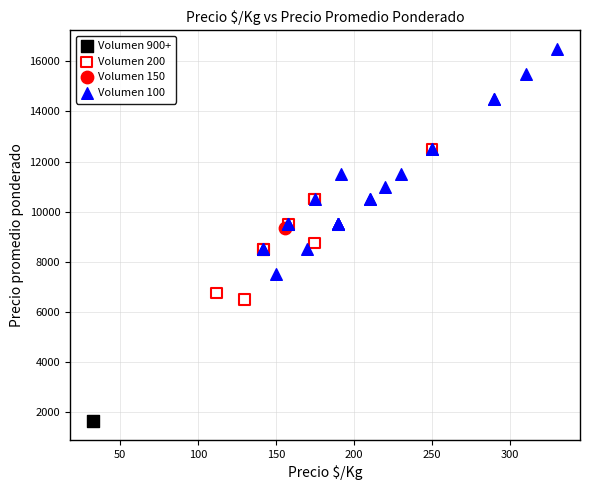

What are all the series names shown in the legend?

Volumen 900+, Volumen 200, Volumen 150, Volumen 100